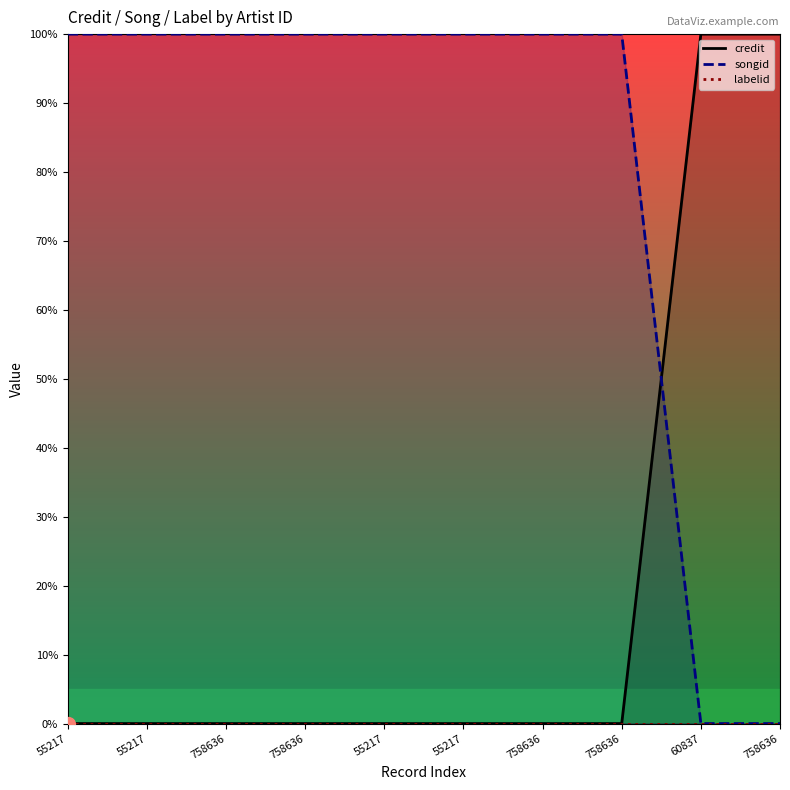

What value does the songid series have at 758636?

100